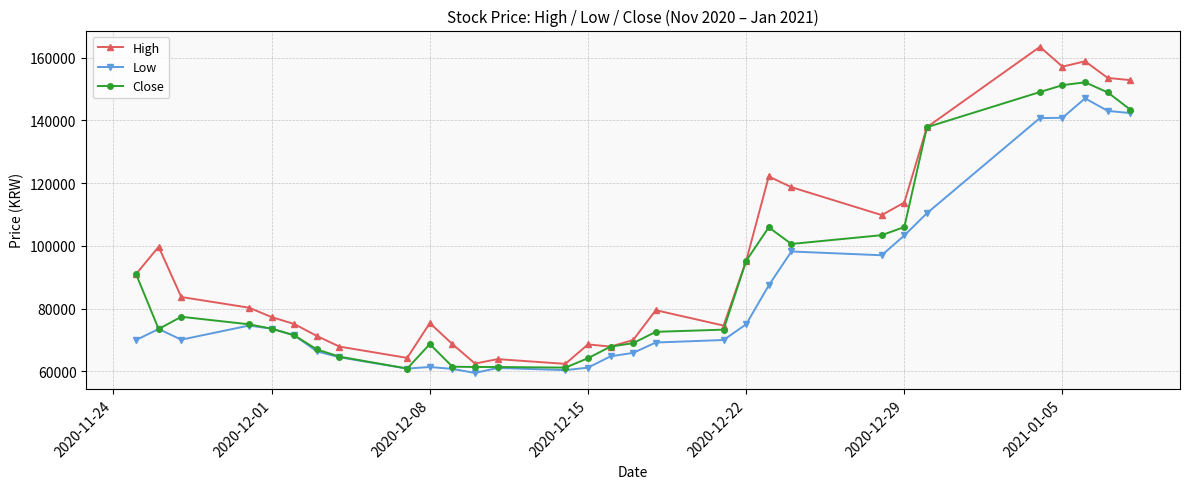

Which series has the largest total across all categories?

High